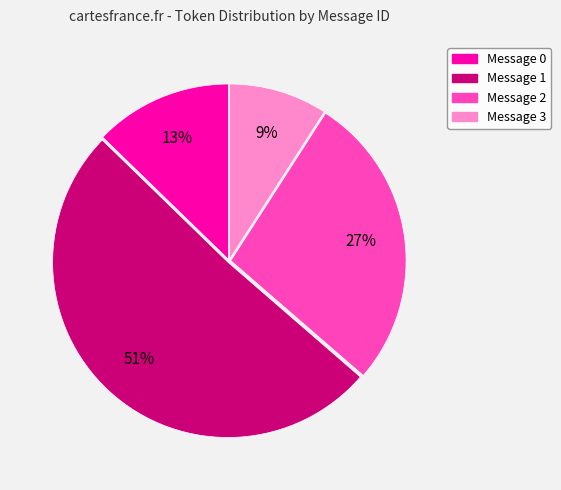

Count the number of slices in the pie.

4